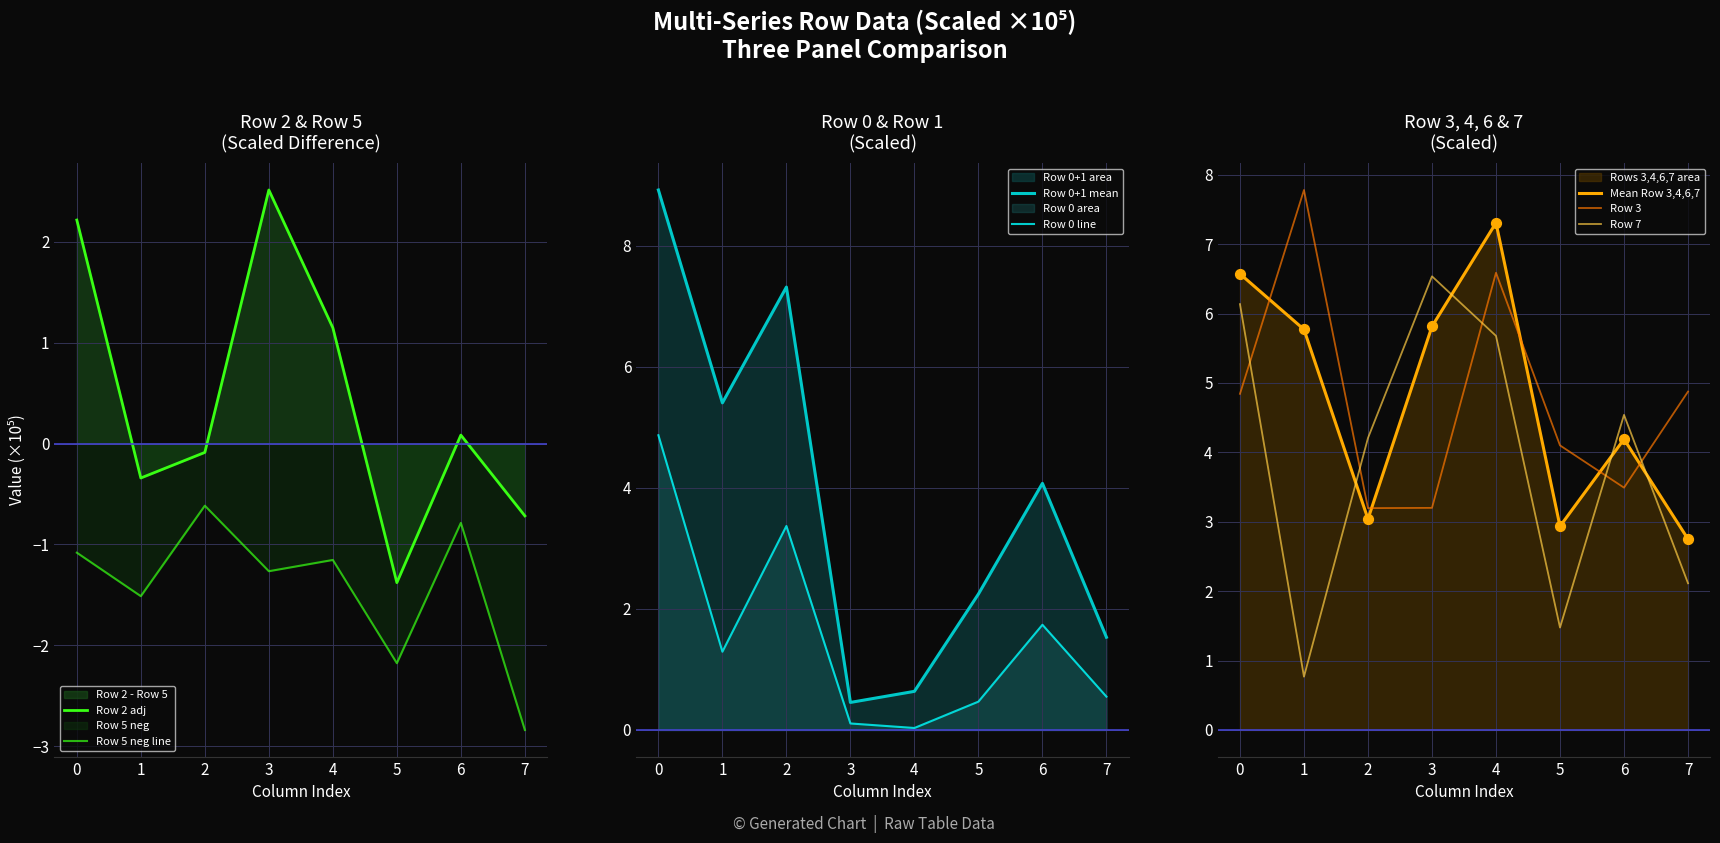

What is the total value across all series at 2?

10.2